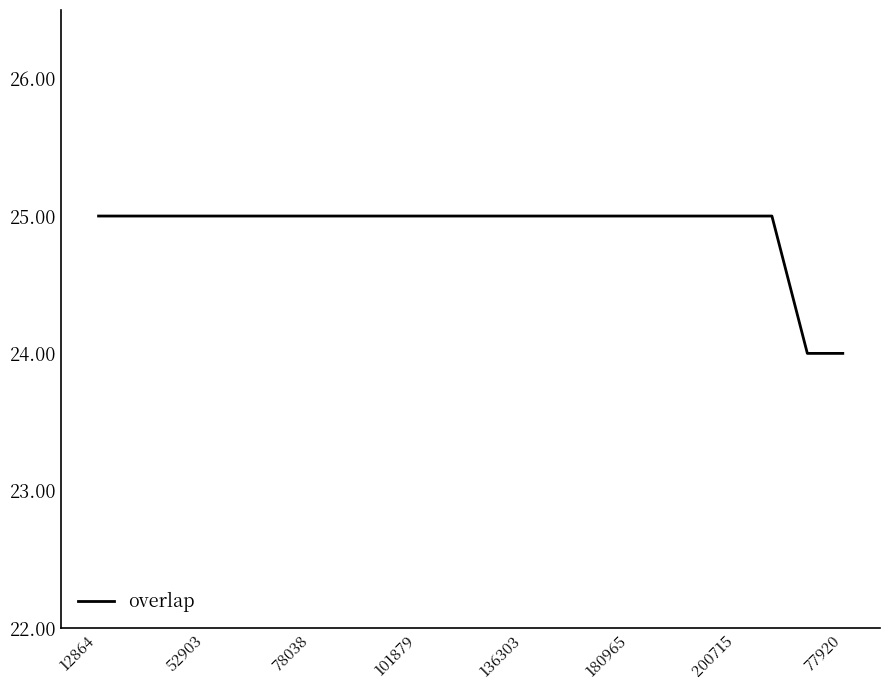

What is the greatest value displayed?

25